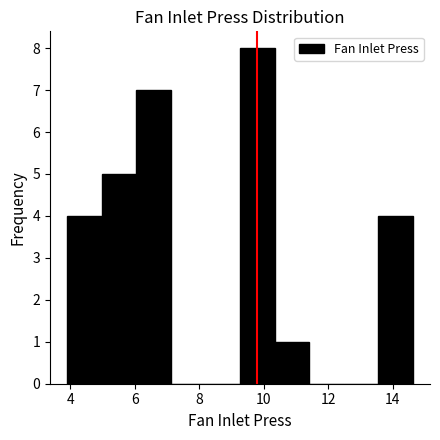

How tall is the bar that spans 10.4 to 11.4 on the x-axis? Neither the bar edges nor the heights are printed on the chart, so give them approximately, as read against the axes.

1